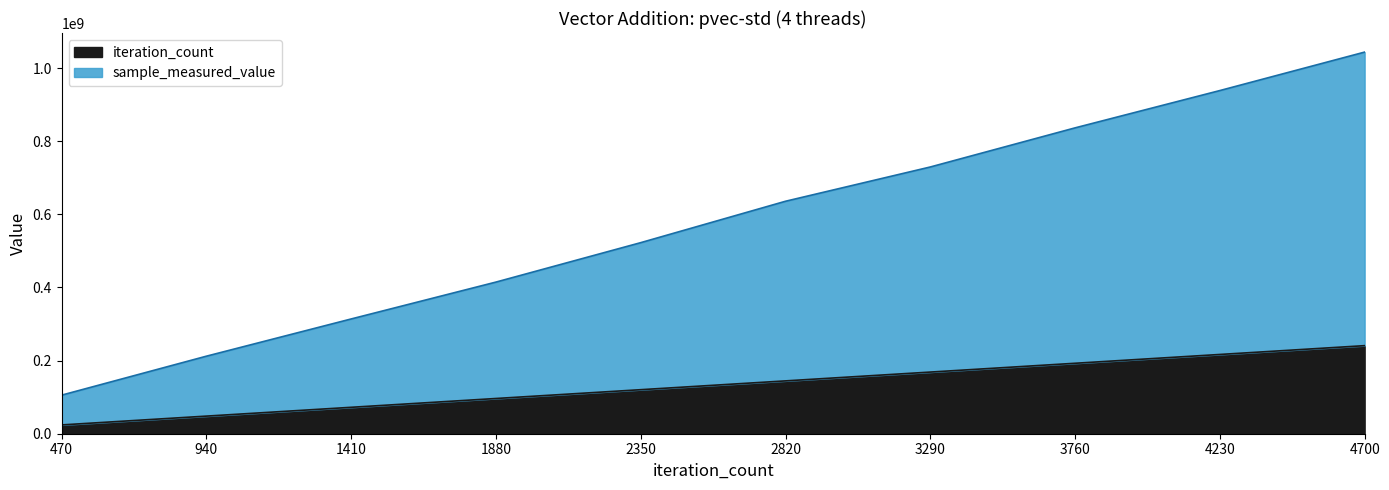

What is the sum of all sample_measured_value values?

5752171799.1